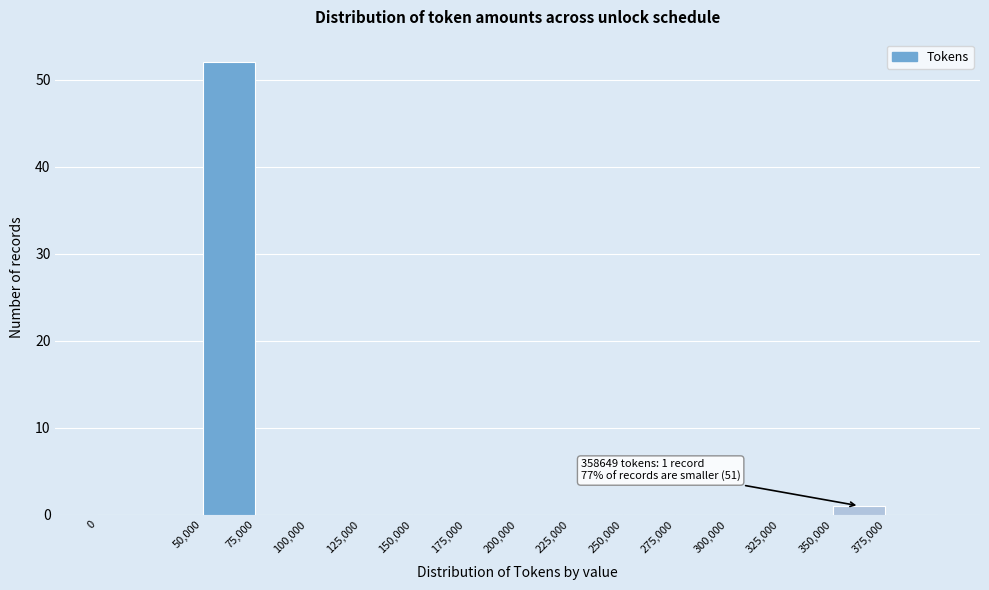

Which range on the x-axis has the tallest bar?

50000 to 75000